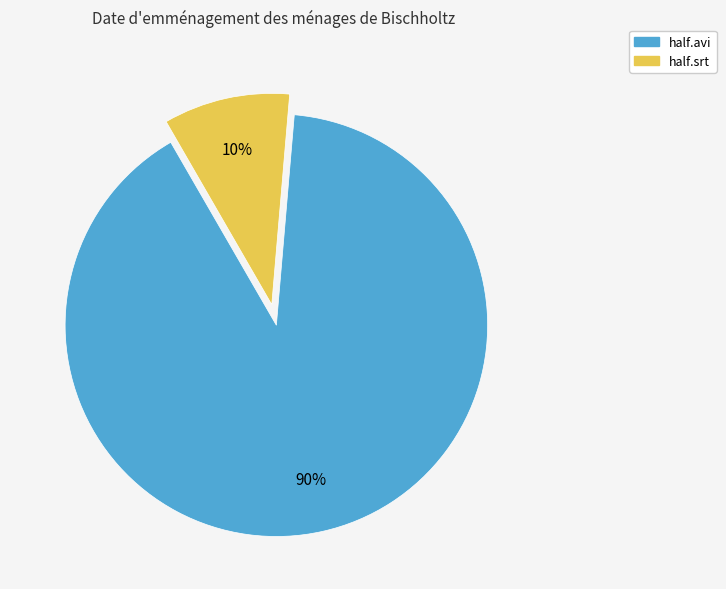

What is the largest slice in the pie chart?

half.avi